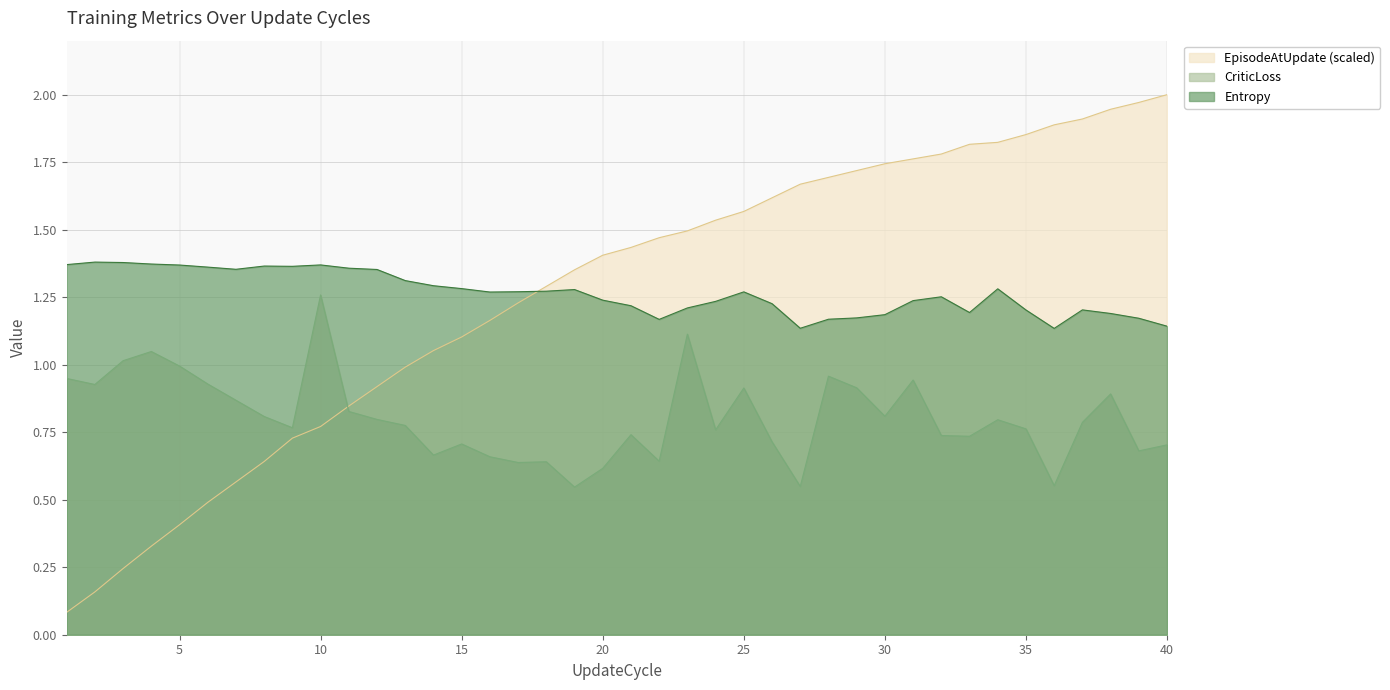

The value of EpisodeAtUpdate at 4 is 0.3. True or false?

True